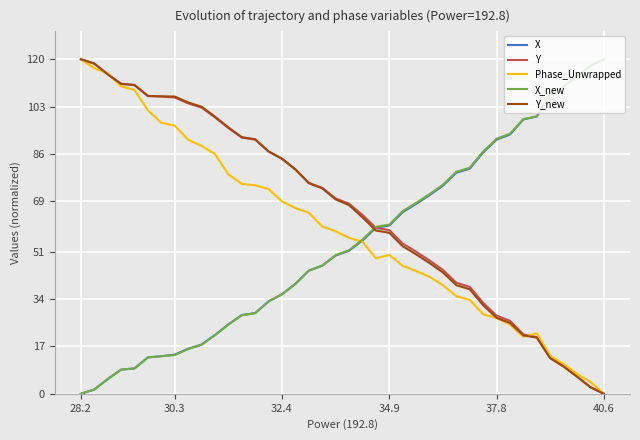

What is the maximum value for Y_new?

120.0